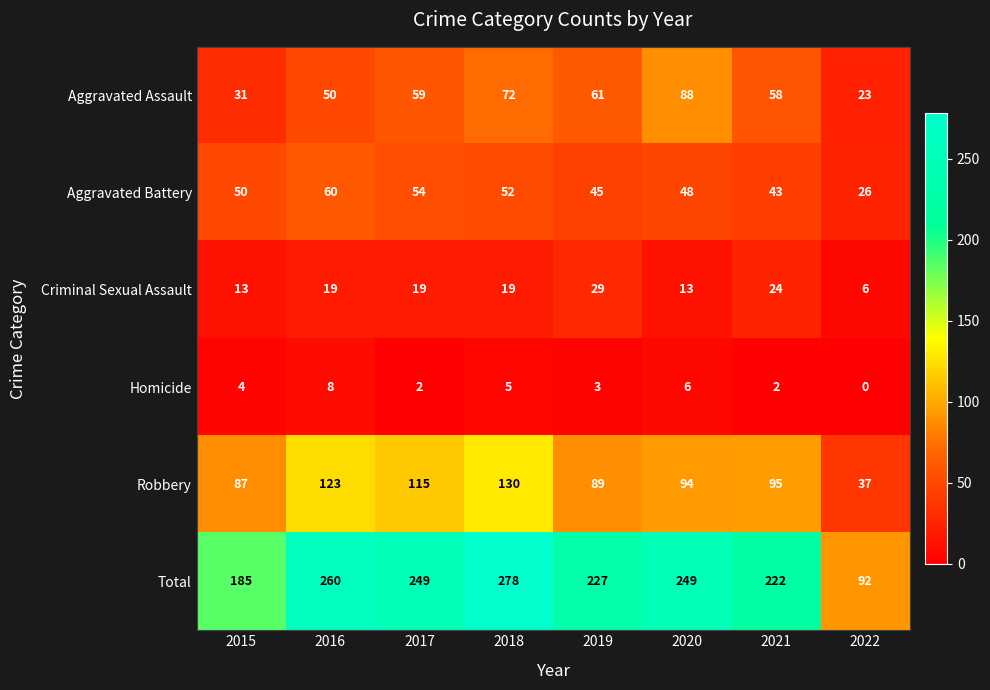

At which label does Total first exceed 249?

2016